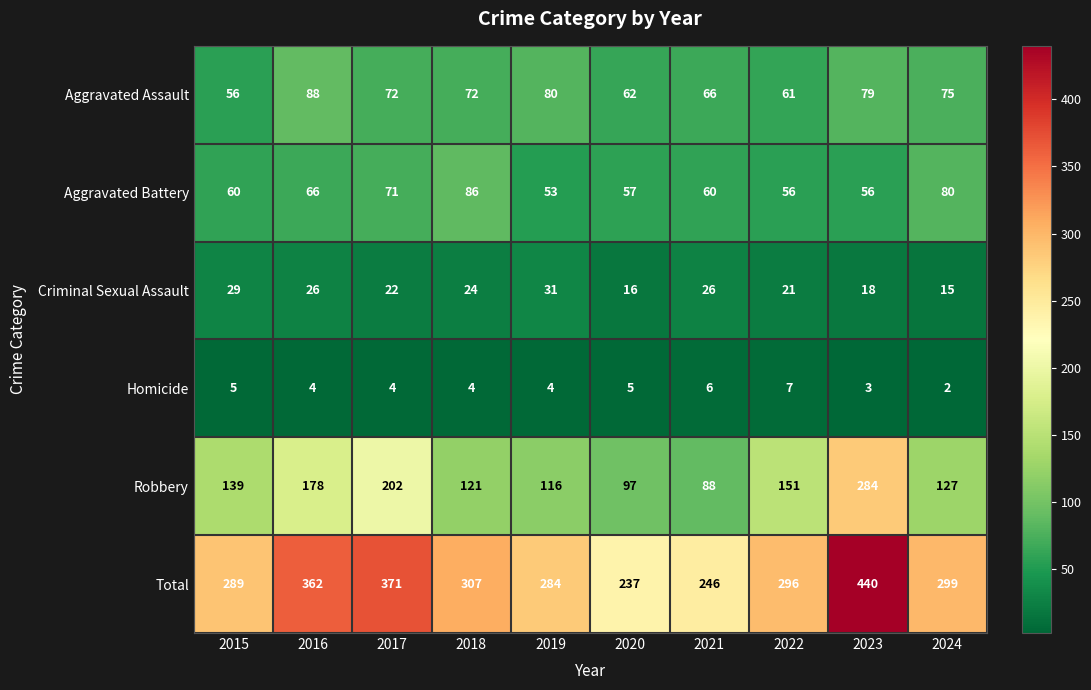

Between 2016 and 2021, which series saw the biggest shift?

Total